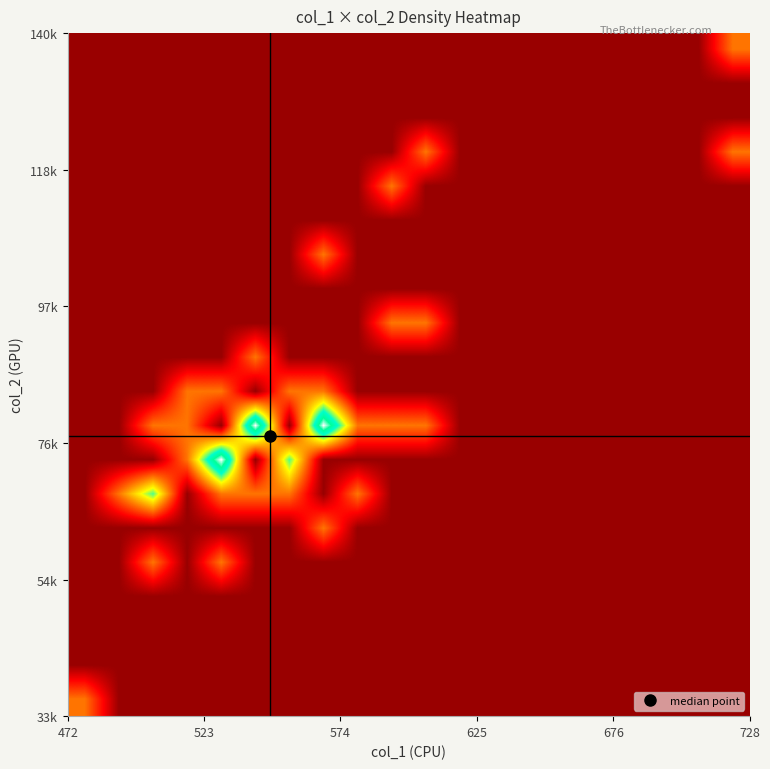

At how many categories does at least one series exceed 1?

5